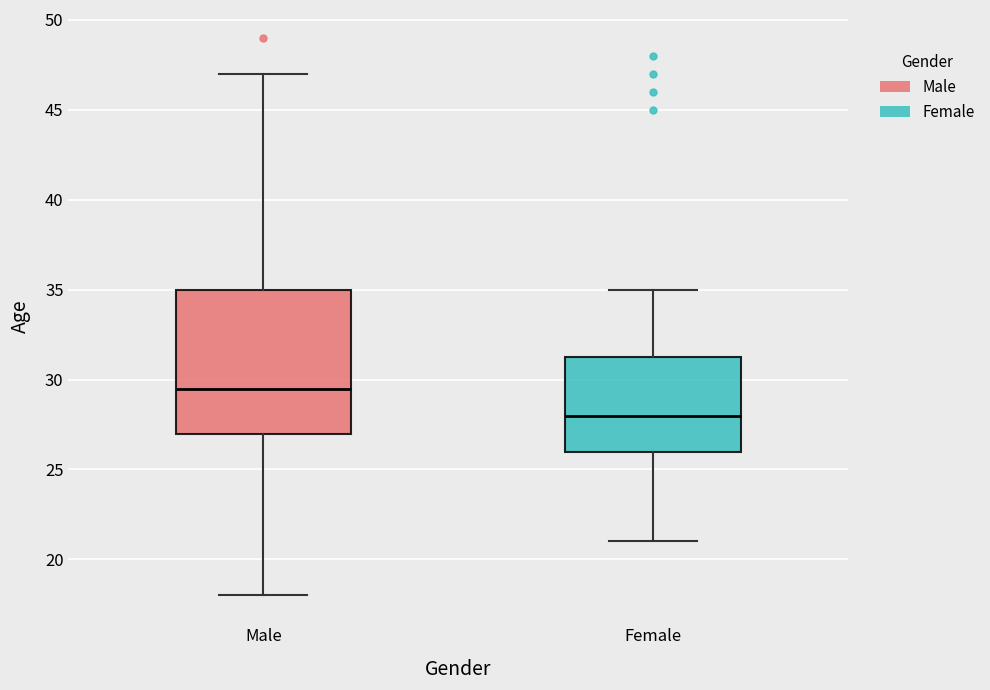

Reading left to right, read every box against the y-axis: the position of its median line, the range the box covers, and the ends of its whiskers. The values are not printed on the chart, so give them approximately, as read against the axis.

Male: median 29.5, box 27.0 to 35.0, whiskers 18.0 to 47.0
Female: median 28.0, box 26.0 to 31.5, whiskers 21.0 to 35.0